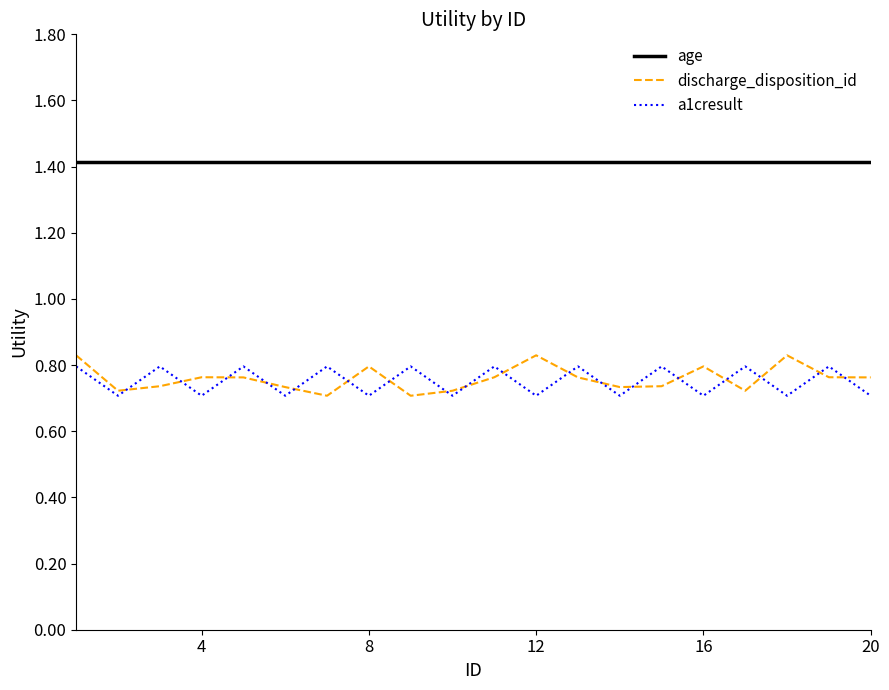

What is the maximum value shown in the chart?

1.4